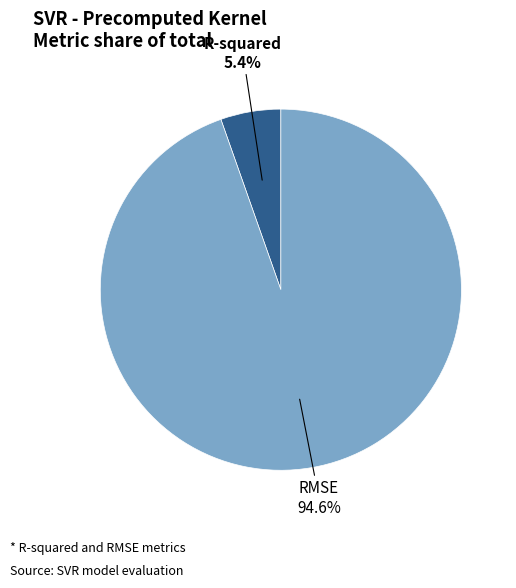

How many slices are in this pie chart?

2